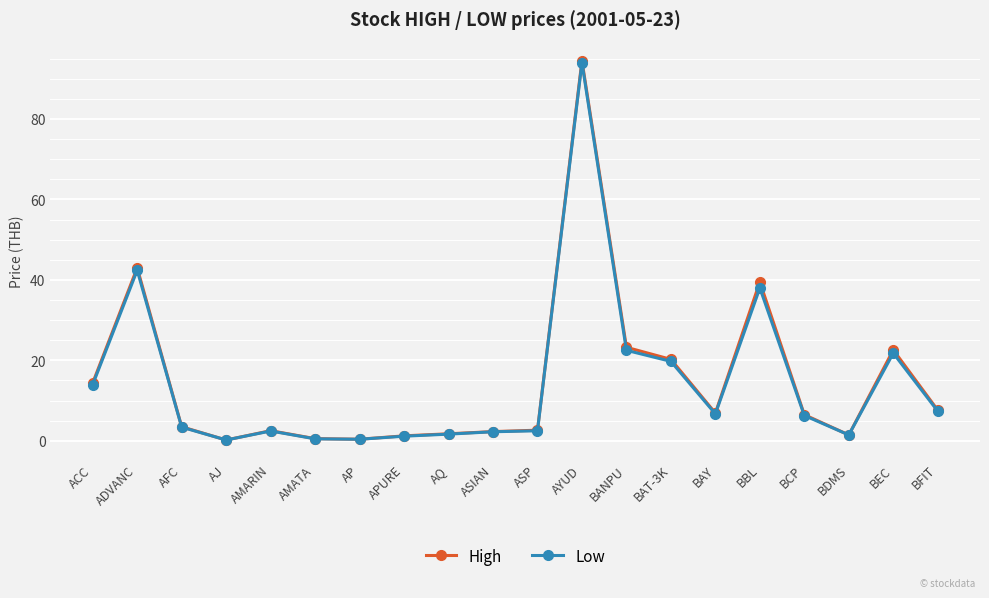

At which category is the sum across all series the highest?

AYUD